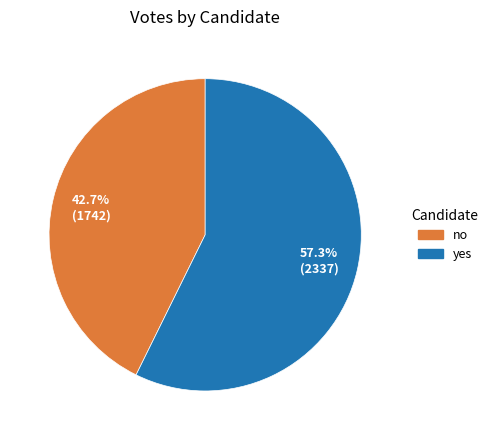

What is the total percentage of no and yes?

100.0%